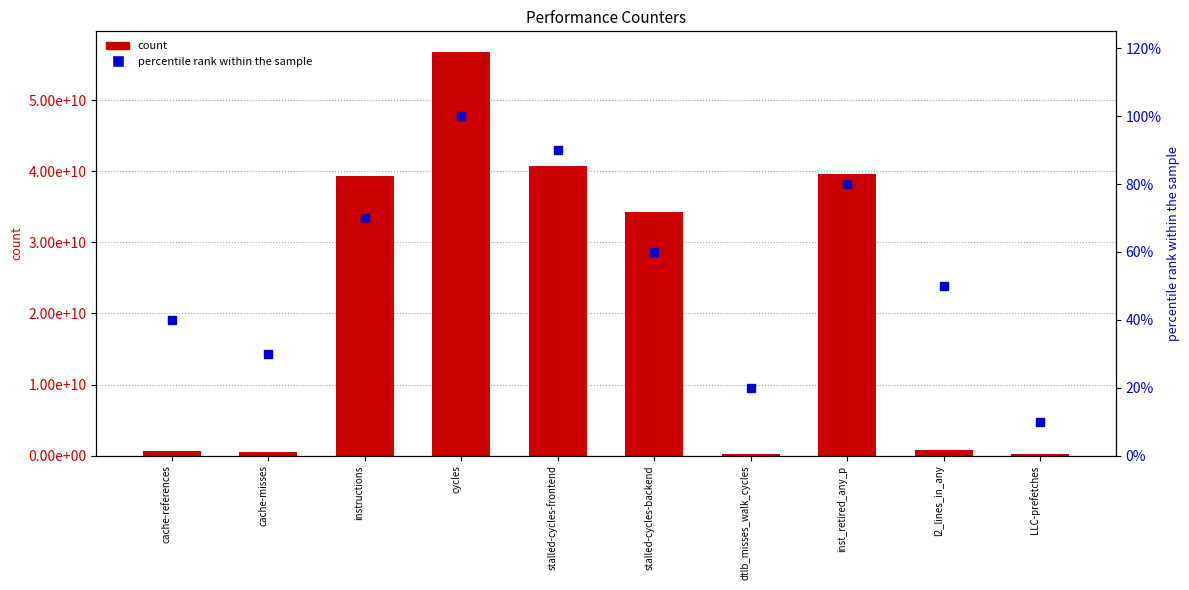

What are all the series names shown in the legend?

count, percentile rank within the sample